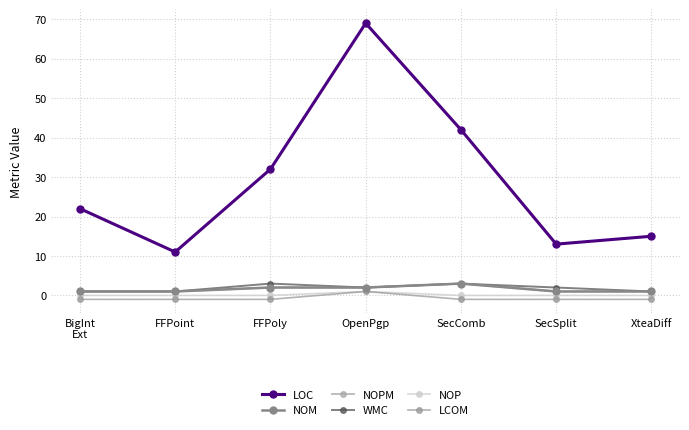

Between XteaDiff and OpenPgp, which is larger?

OpenPgp